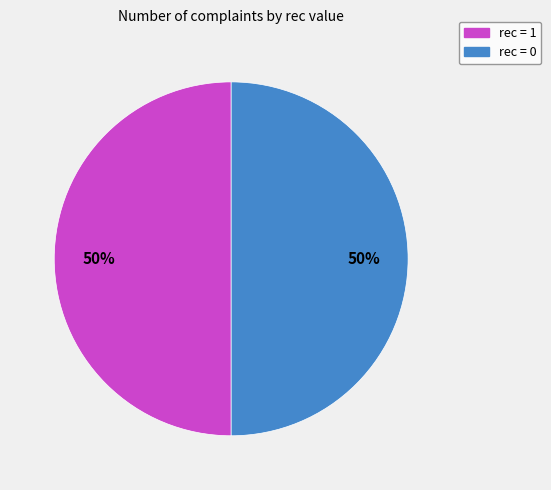

Combined, do rec = 0 and rec = 1 account for over 50%?

Yes